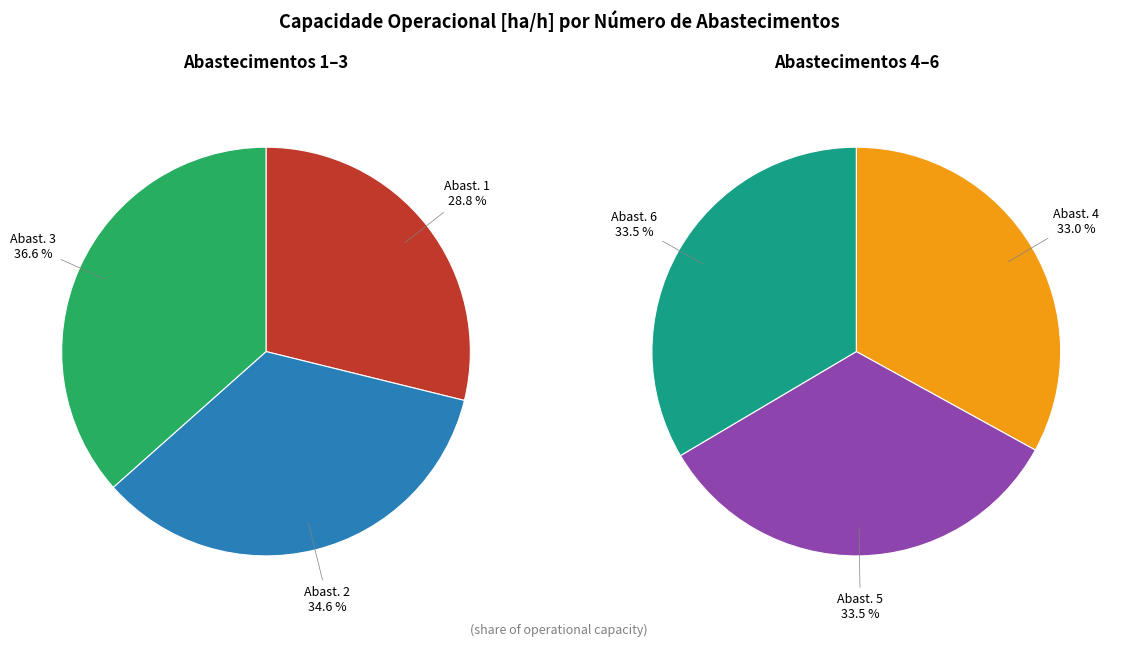

True or false: 2 accounts for 12% of the total.

False